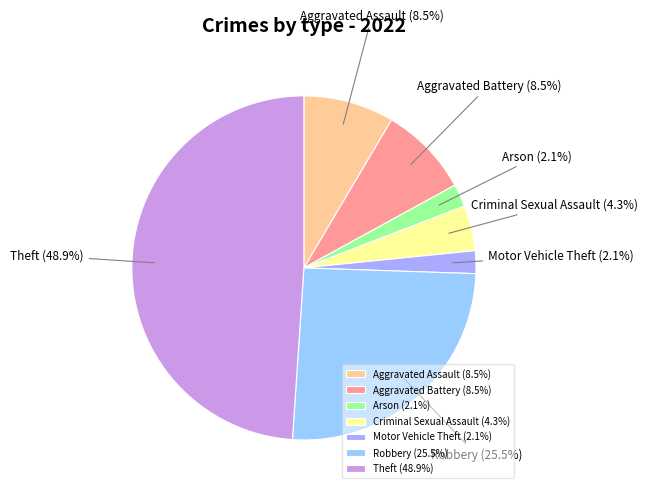

Is there any slice that represents more than half of the pie?

No